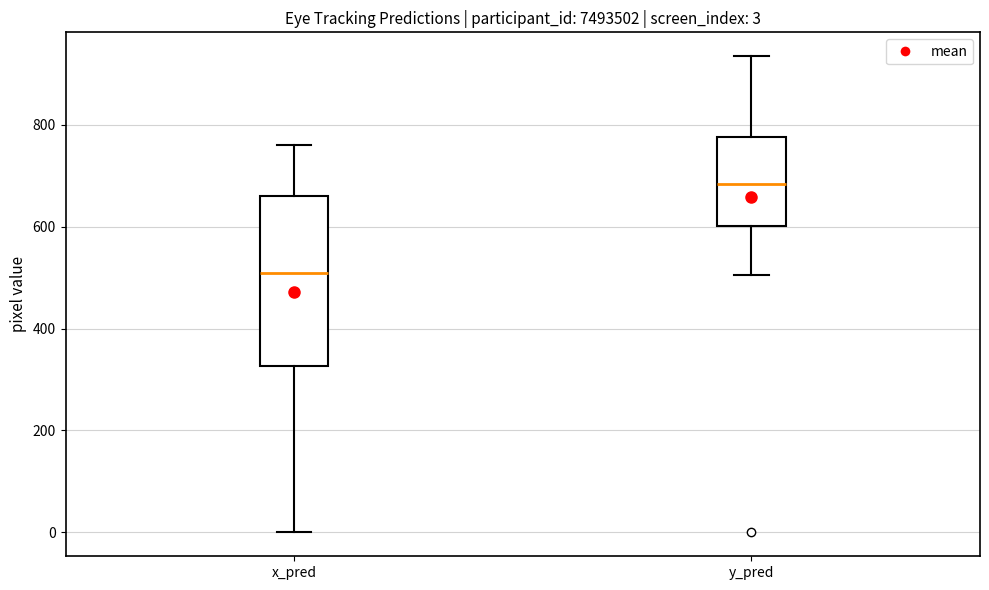

Which box is the tallest, from its lower edge to its upper edge?

x_pred